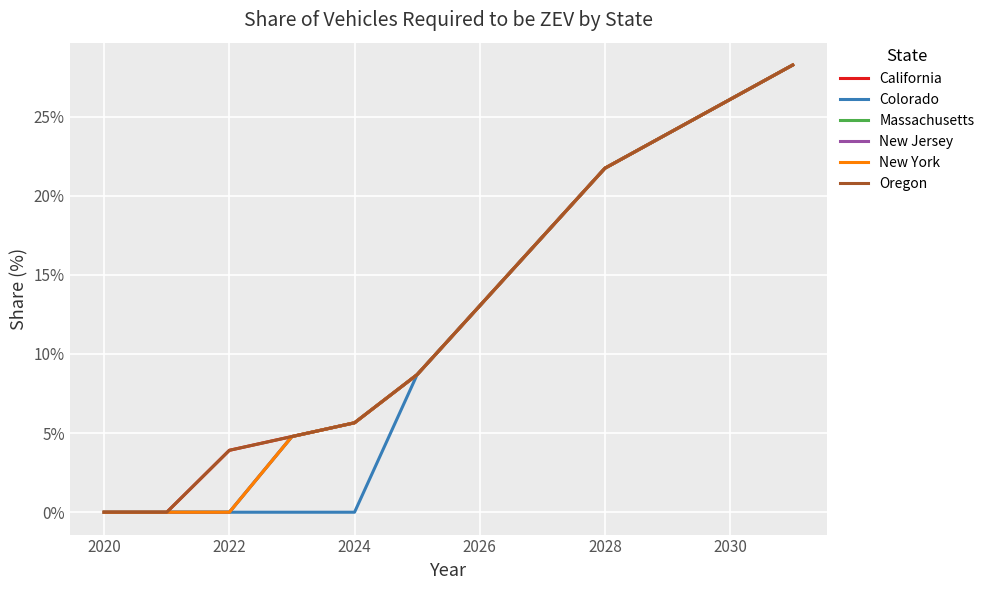

True or false: New York and New Jersey cross at least once.

False